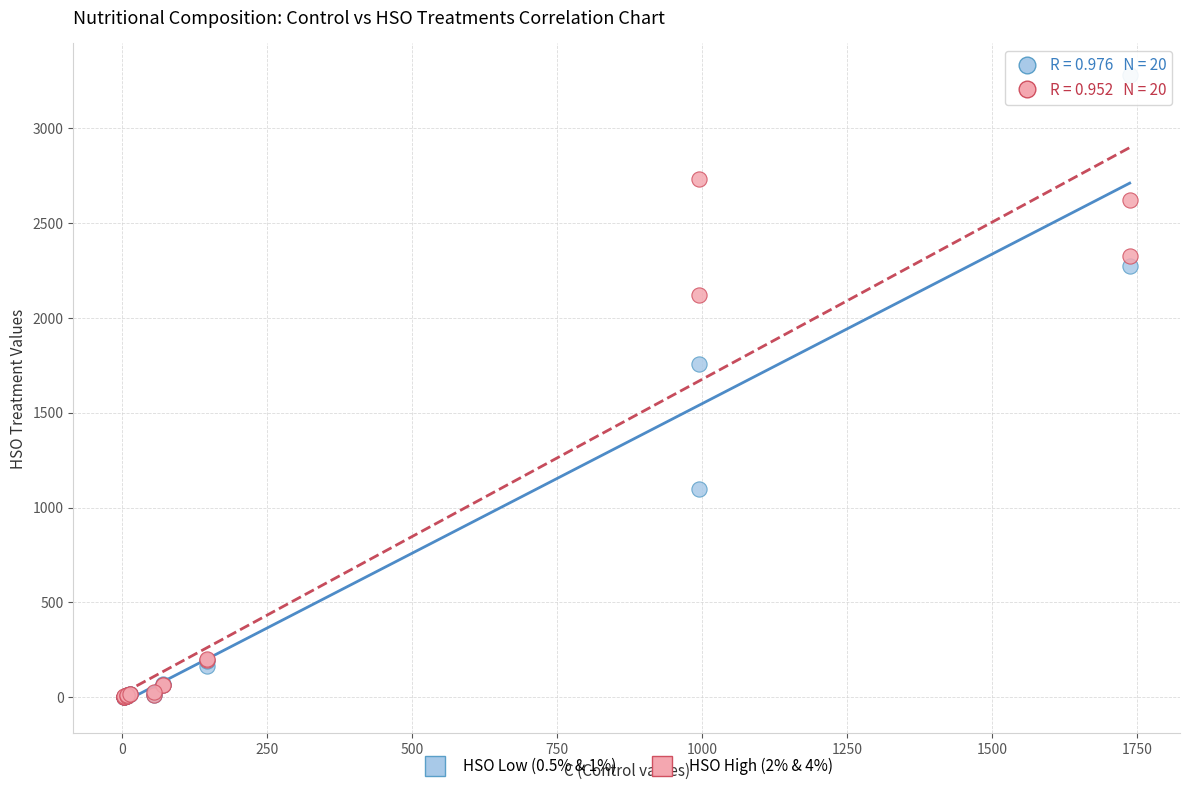

Which series reaches the maximum Y coordinate?

HSO Low (0.5% & 1%)